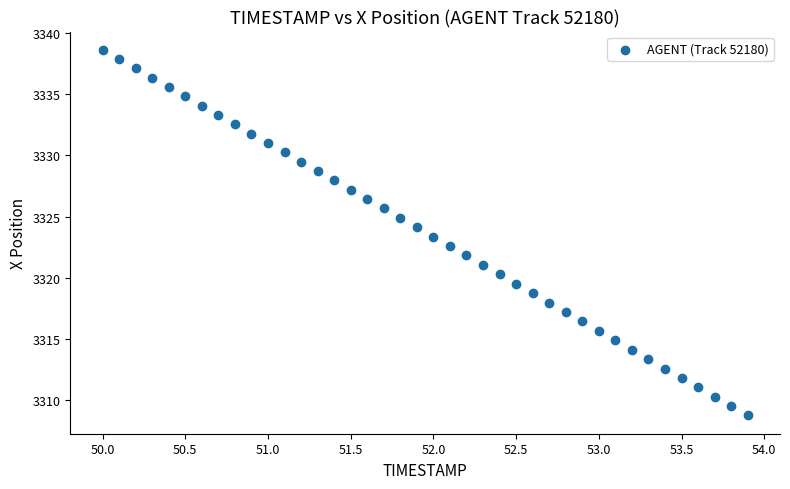

What is the range of Y values (max minus min)?

29.9